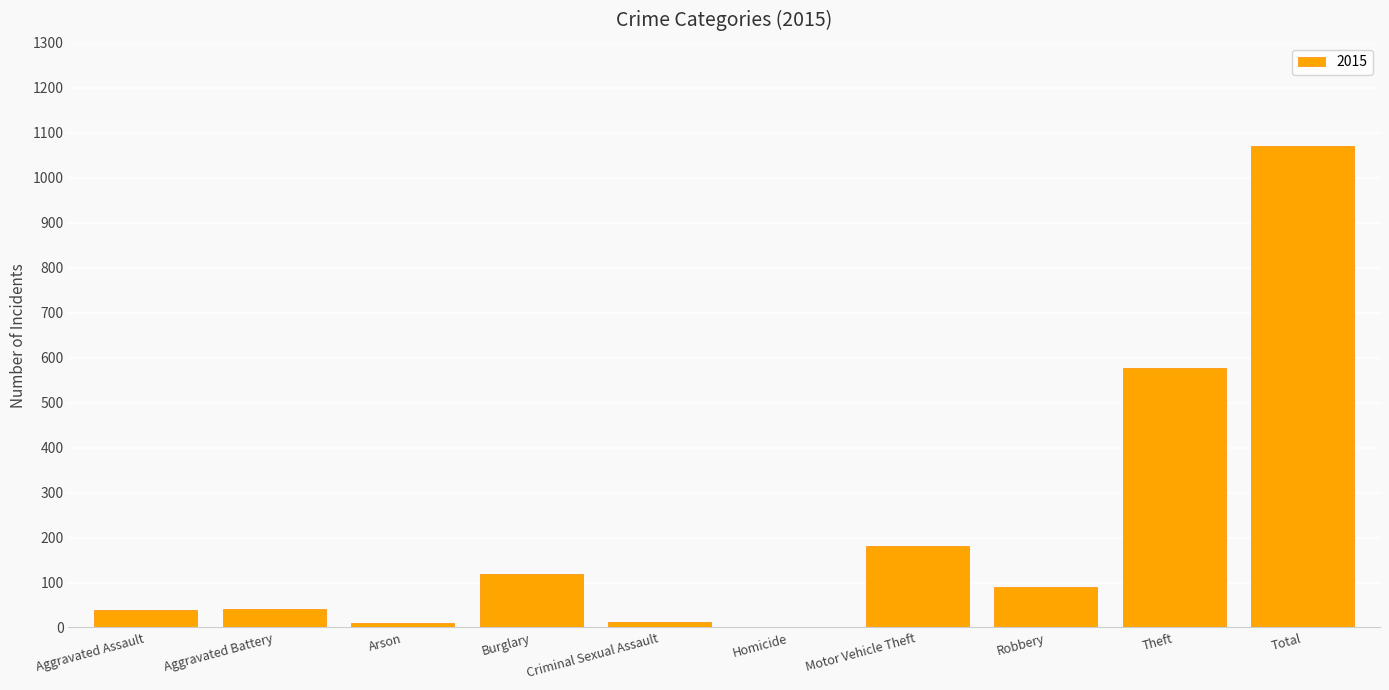

The value at Motor Vehicle Theft is 181. True or false?

True